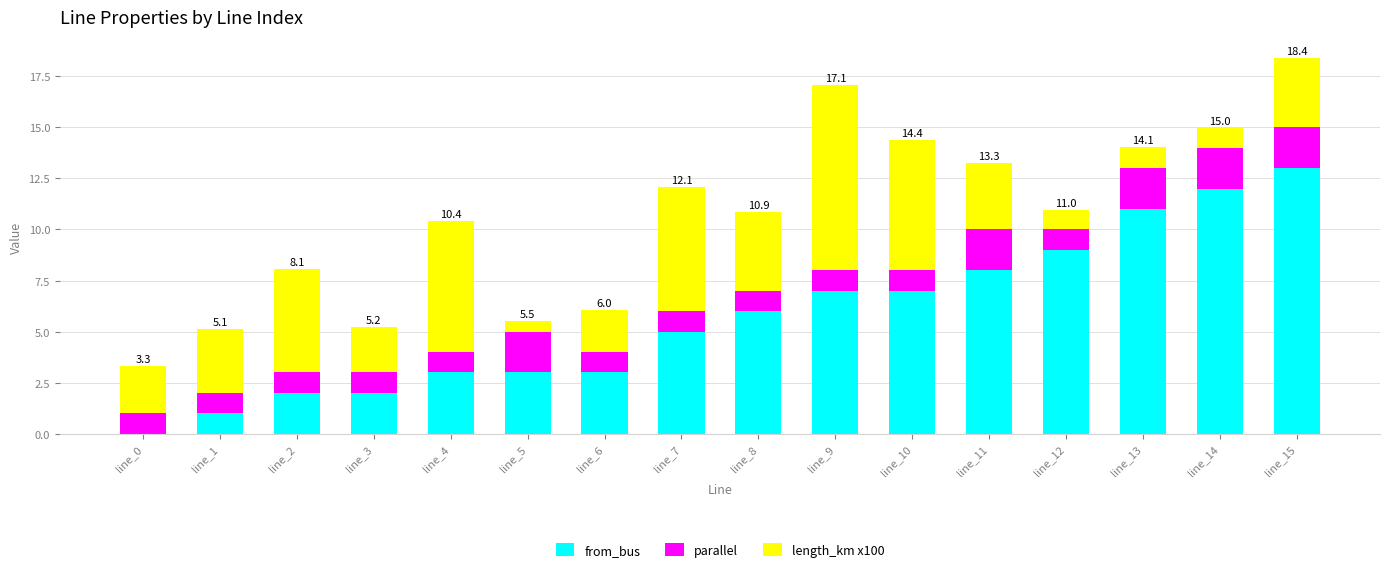

What is the sum of the from_bus values at line_2 and line_4?

5.0